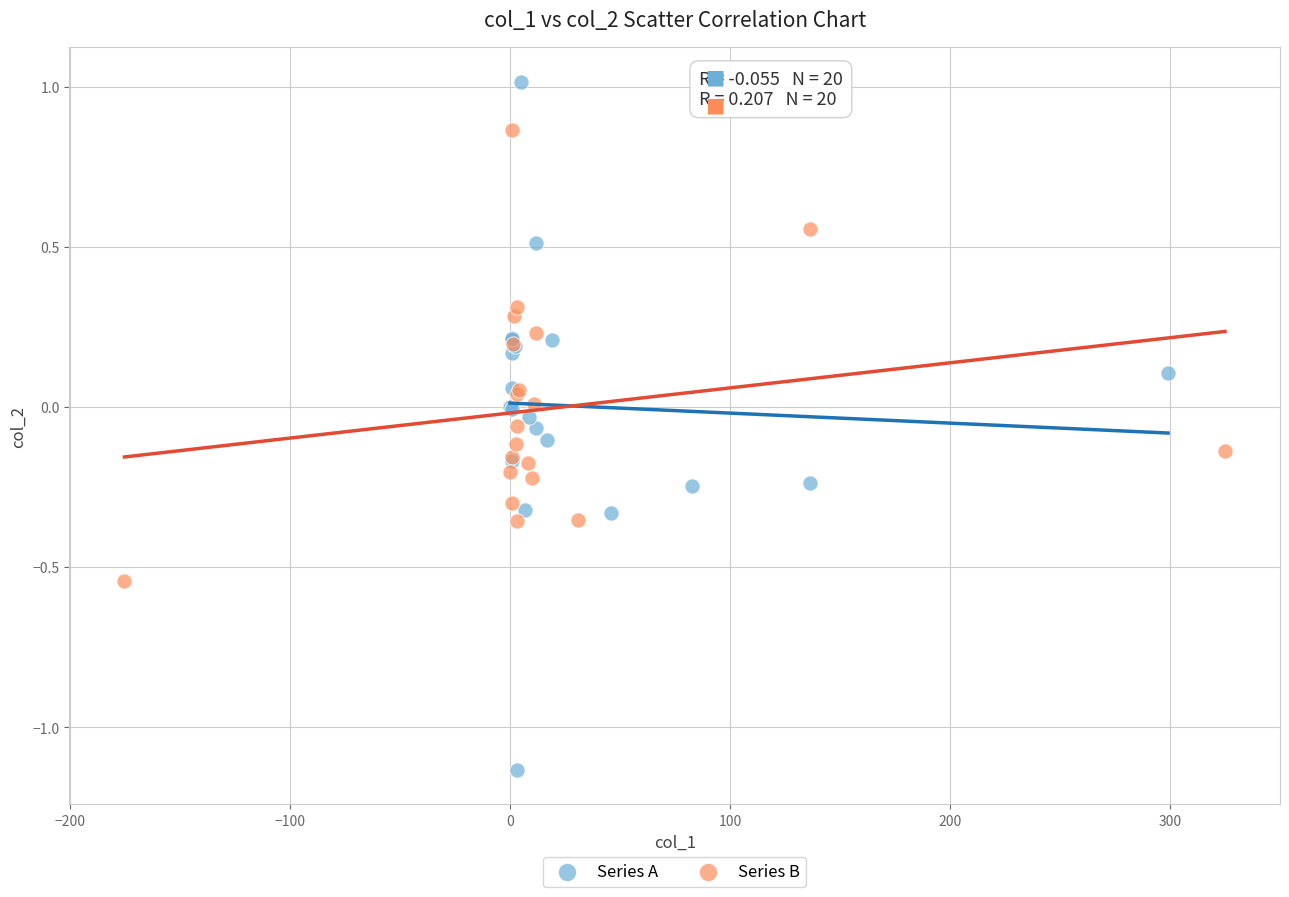

Which series has the widest spread of Y values?

Series A